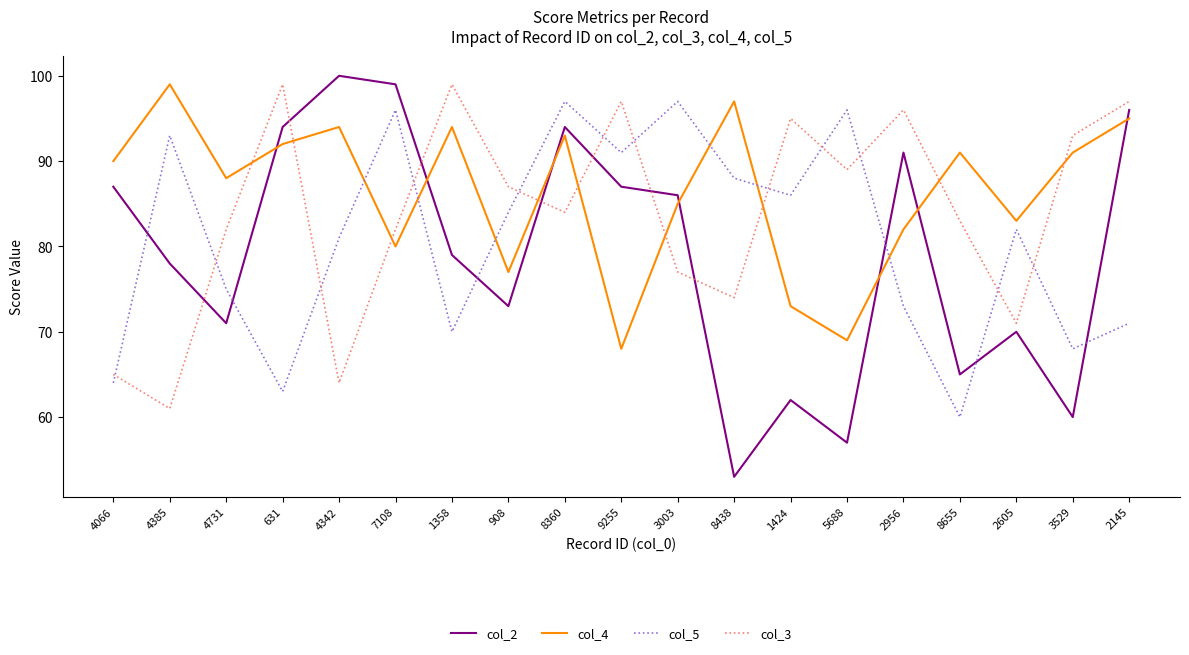

Rank the series by their average value, from highest to lowest.

col_4, col_3, col_5, col_2